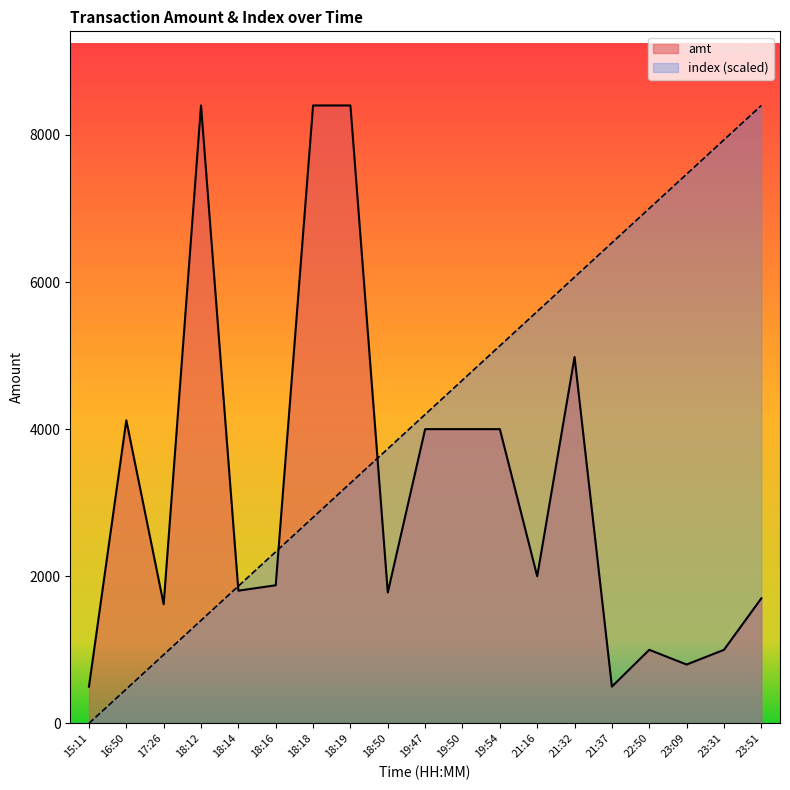

True or false: amt has a value of 3060.5 at 18:12.

False